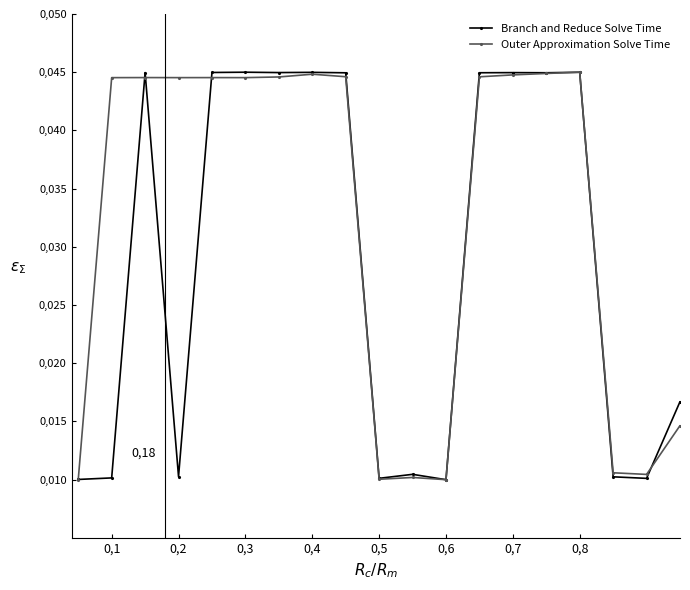

How many intersections are there between Outer Approximation Solve Time and Branch and Reduce Solve Time?

6